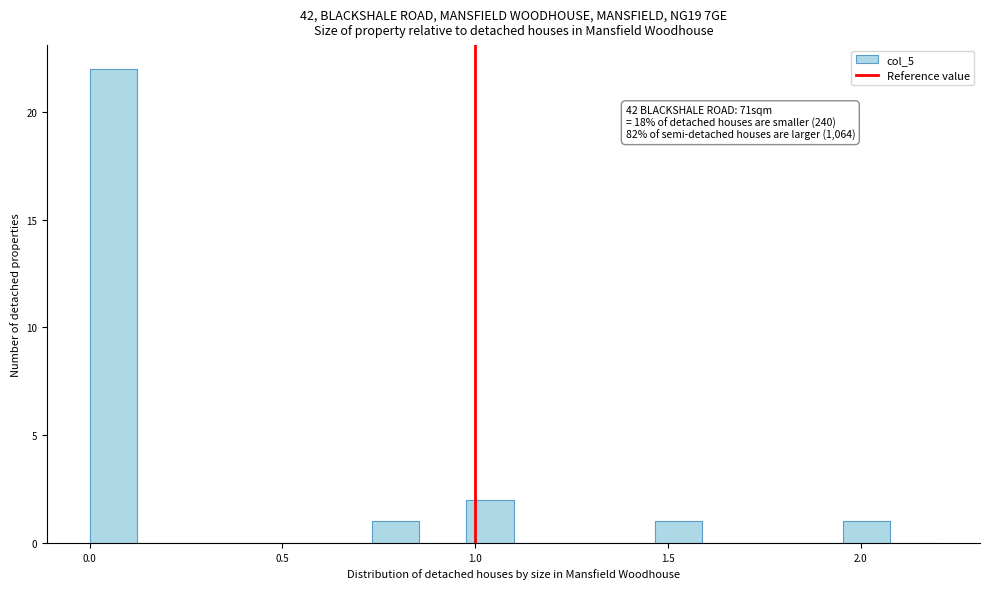

Around what value on the x-axis is the tallest bar? Give the approximate position of its centre, as read against the axis.

0.05